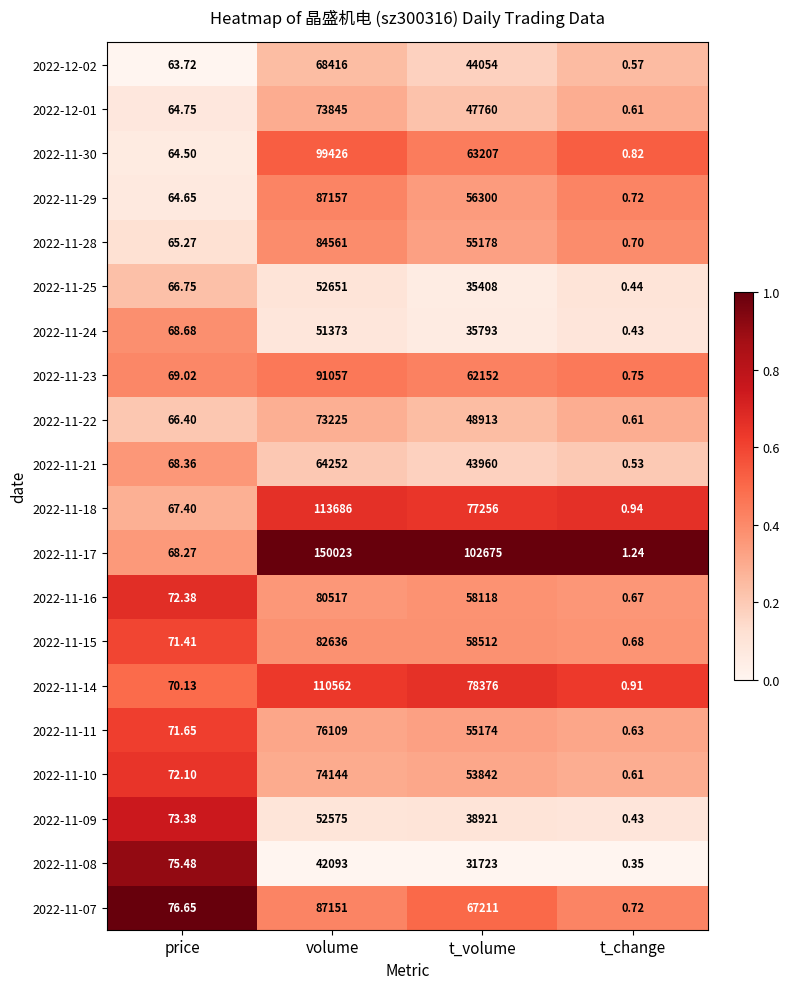

At which category does the chart reach its minimum across all series?

t_change